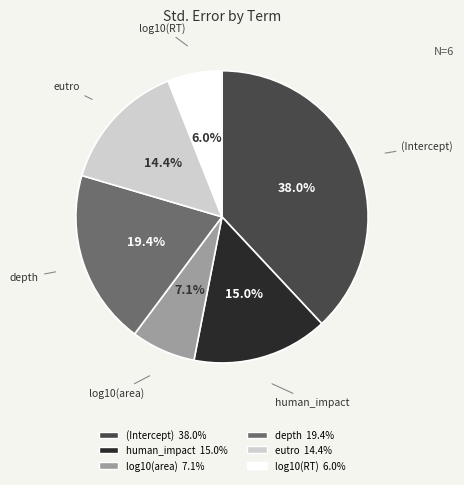

What is the total percentage of depth and human_impact?

34.4%